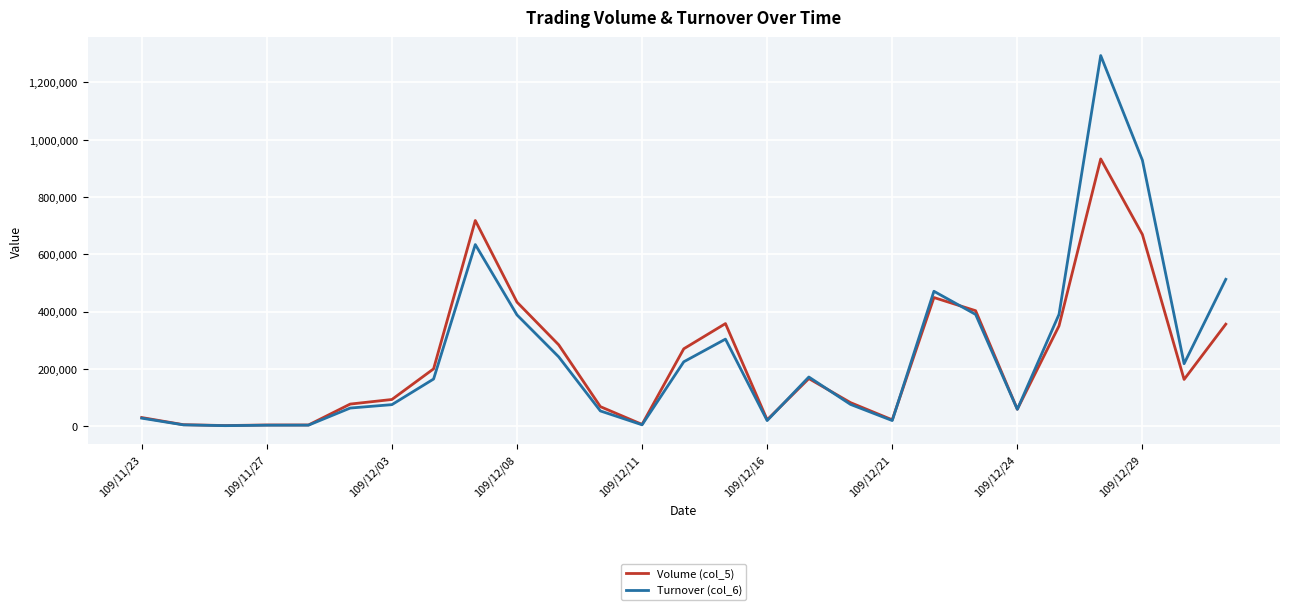

True or false: Volume (col_5) and Turnover (col_6) intersect in this chart.

True